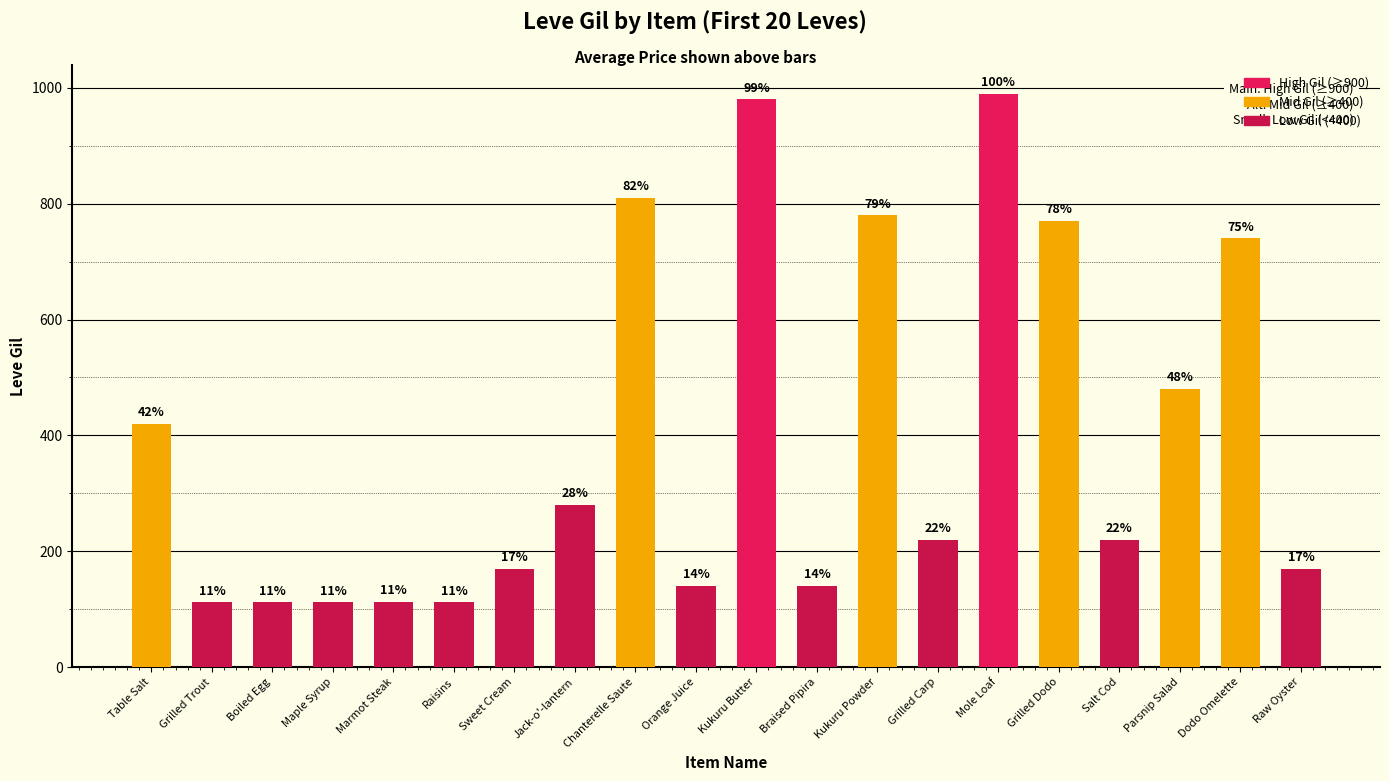

What value does the data have at Table Salt?

420